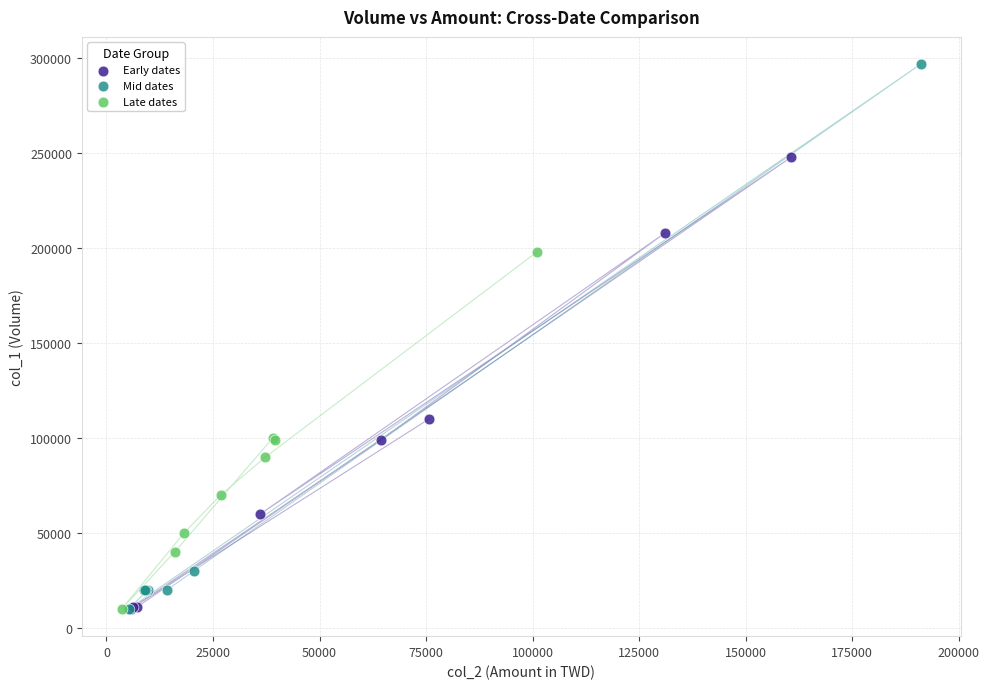

Which series contains the highest Y value?

Mid dates